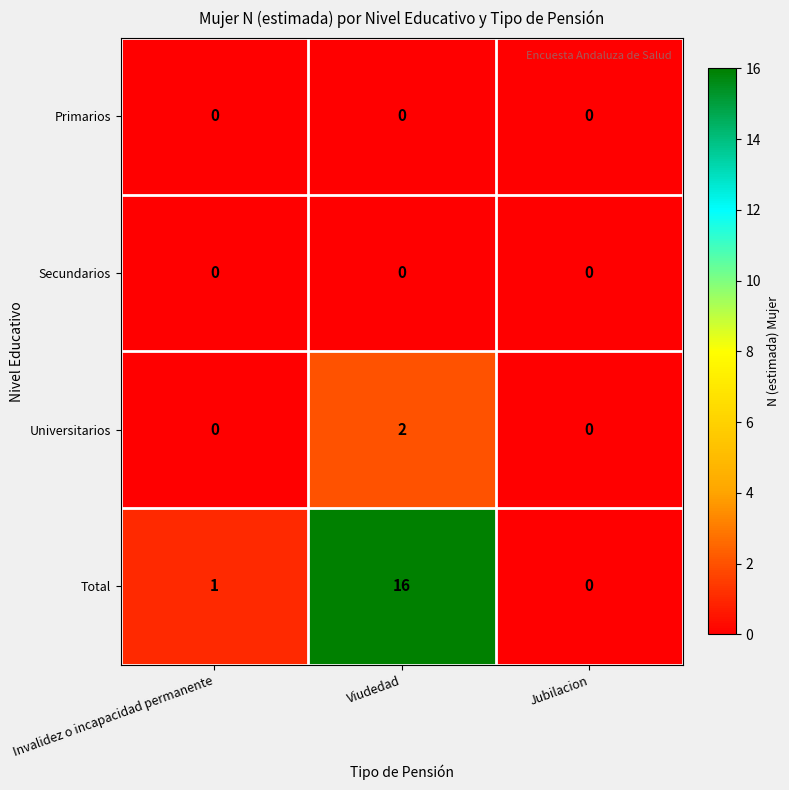

What is the sum of all Total values?

17